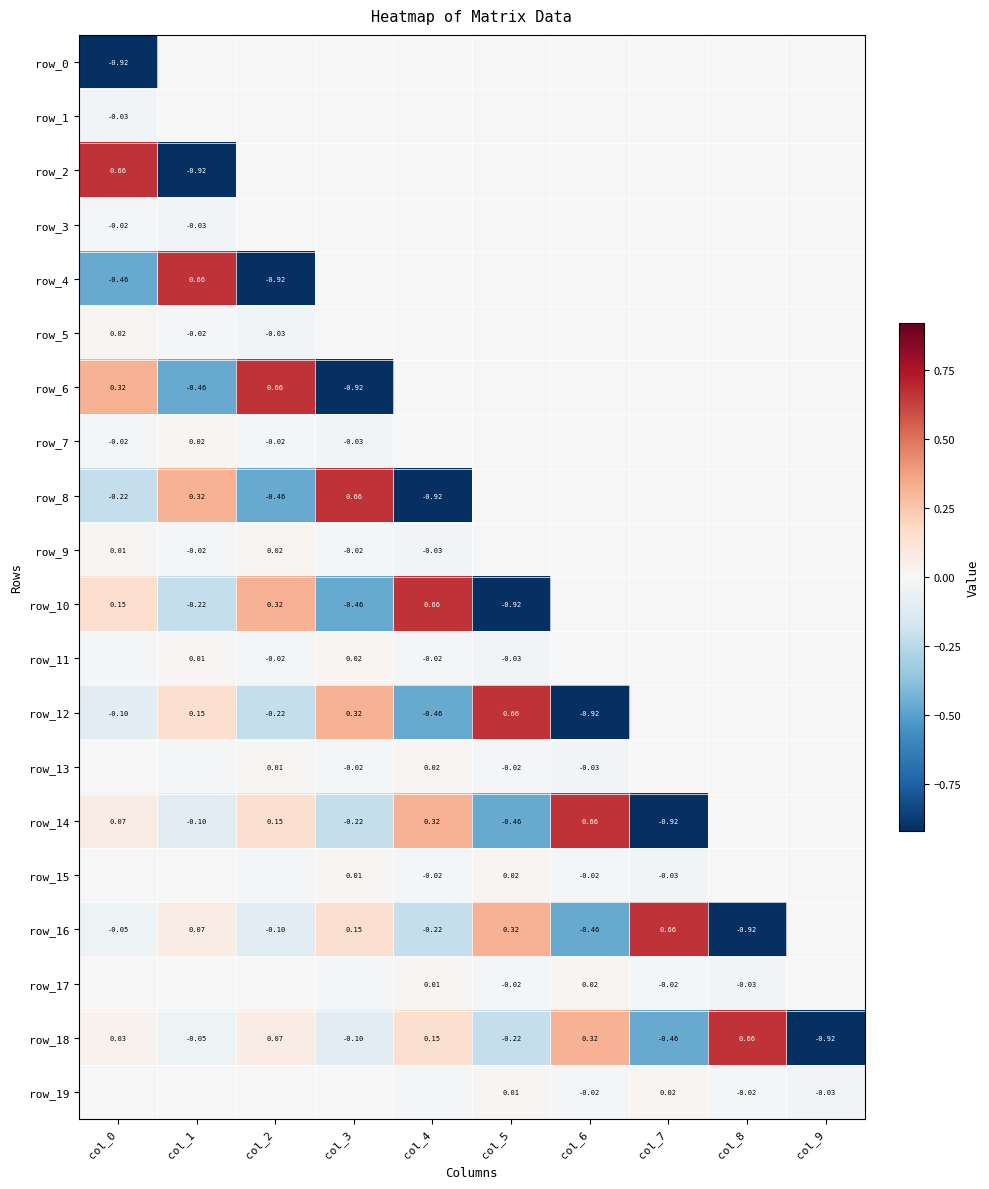

What is the average value of the row_8 series?

-0.1